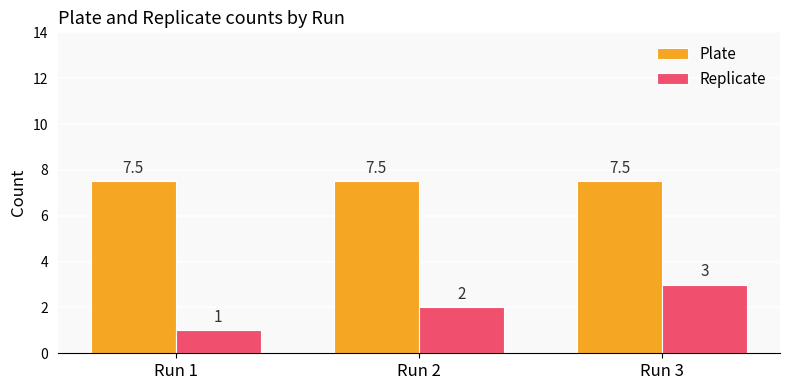

Is it true that Plate equals 7.5 at Run 2?

True